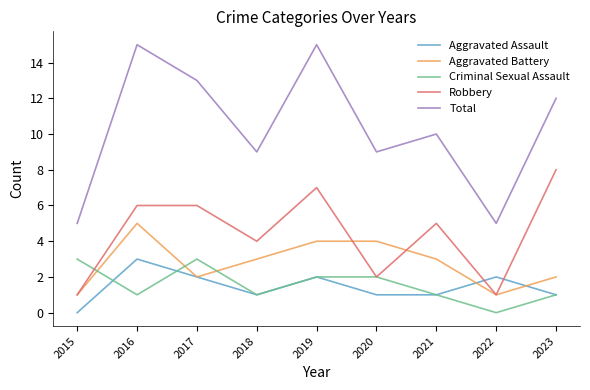

Which series has the largest range (max minus min)?

Total